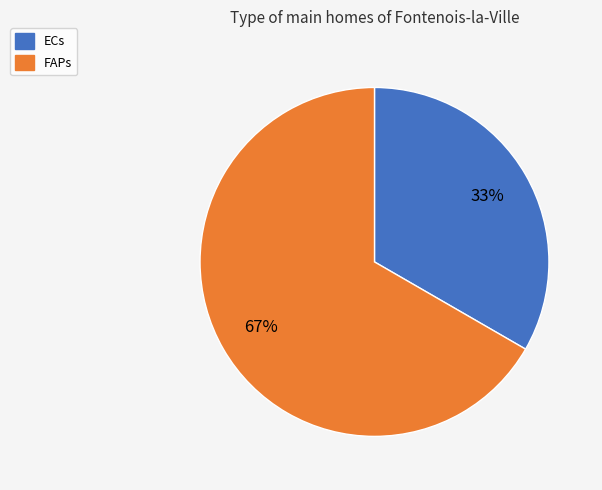

Combined, do ECs and FAPs account for over 50%?

Yes